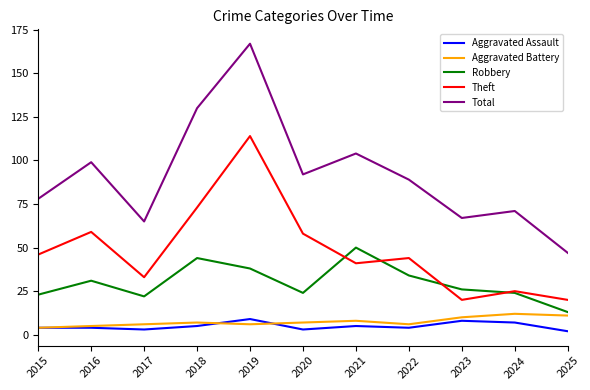

Which series has the largest range (max minus min)?

Total